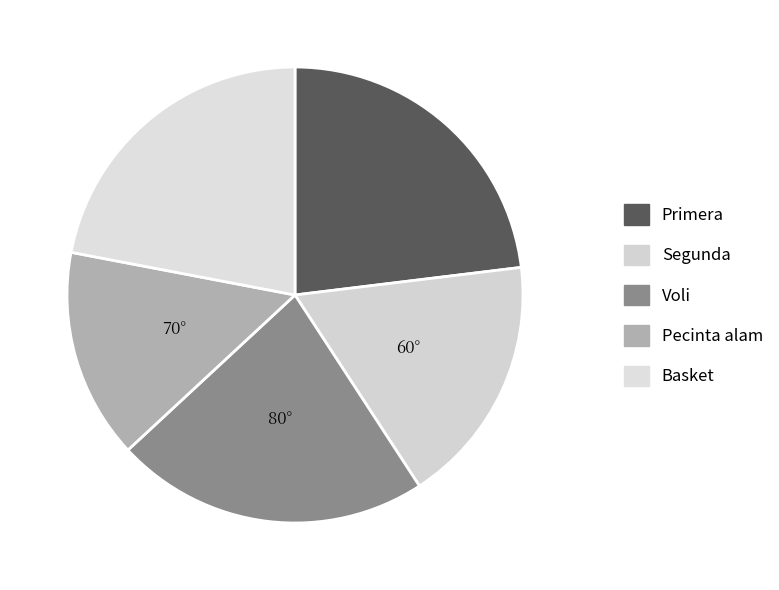

Is there a majority slice in this chart?

No